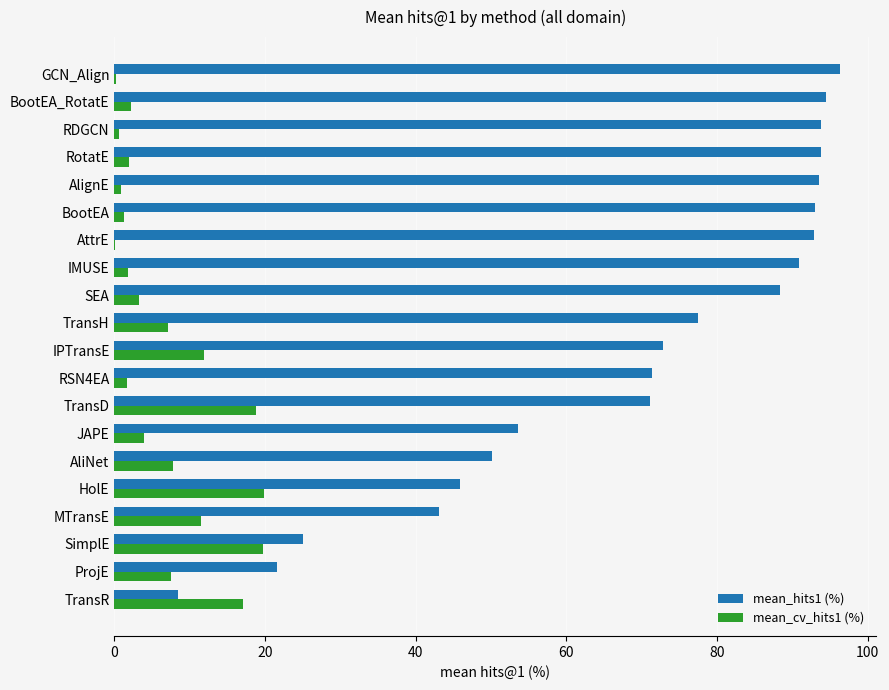

Between MTransE and HolE, which series saw the biggest shift?

mean_cv_hits1 (%)